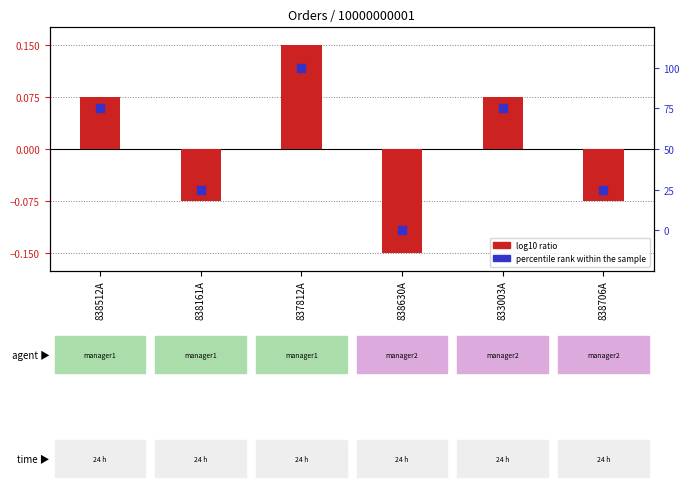

Which series reaches the minimum Y coordinate?

log10 ratio